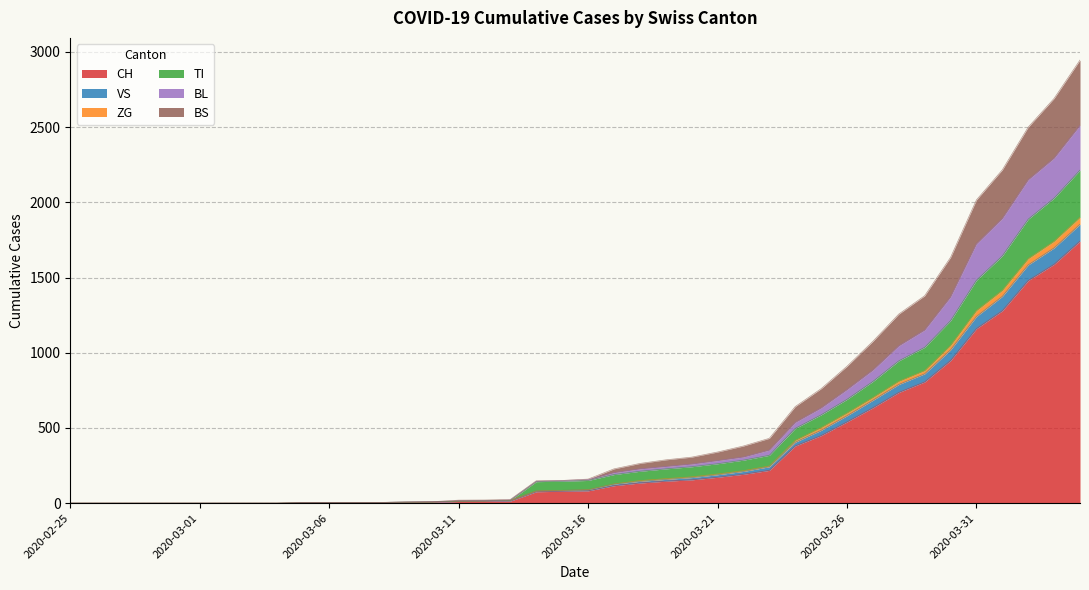

Is the value of CH at 2020-03-11 greater than the value of TI at 2020-03-13?

No